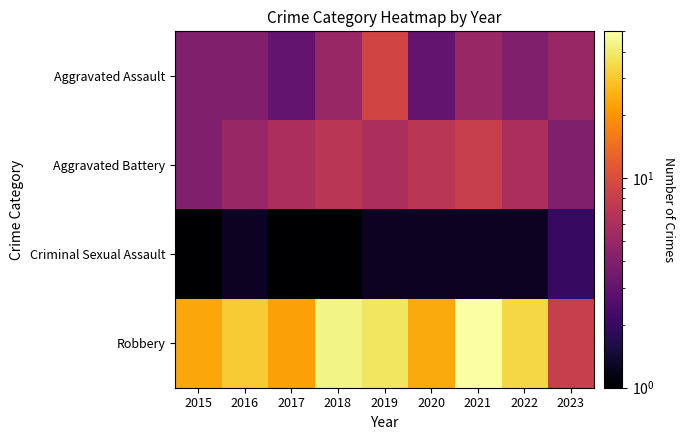

Count the Aggravated Battery values in the range 5 to 7.

6